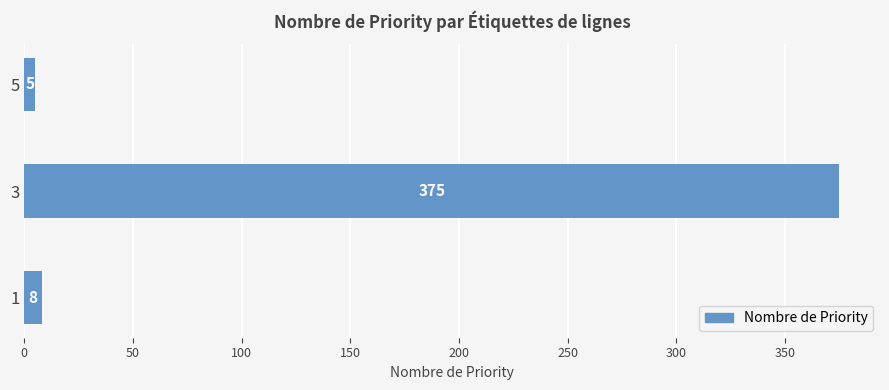

What value does the data have at 5, to the nearest 5?

5